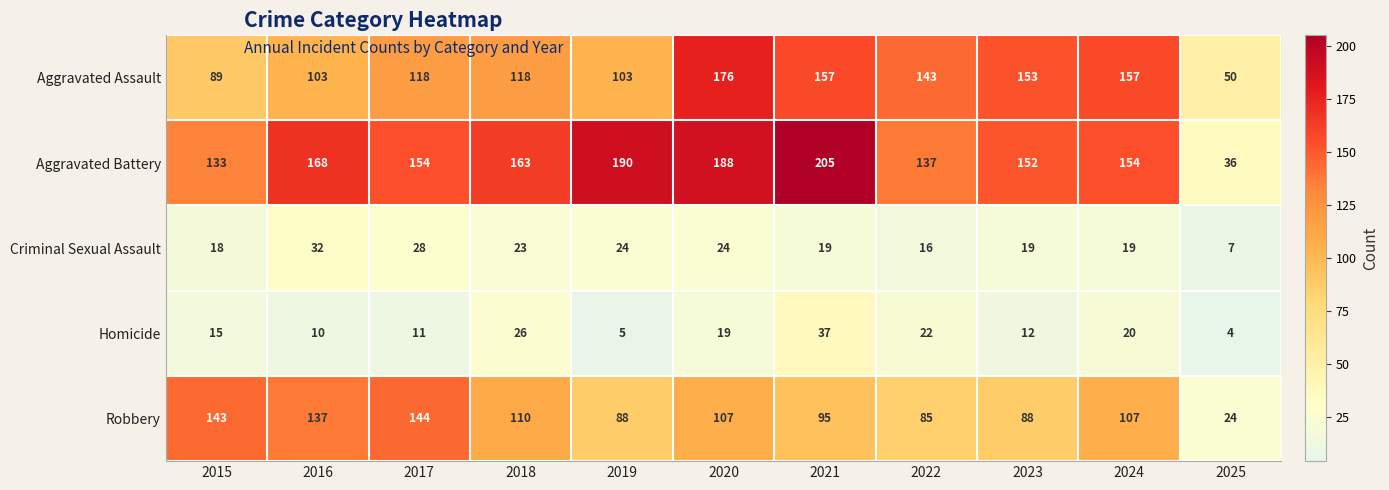

What is the sum of all Aggravated Assault values?

1367